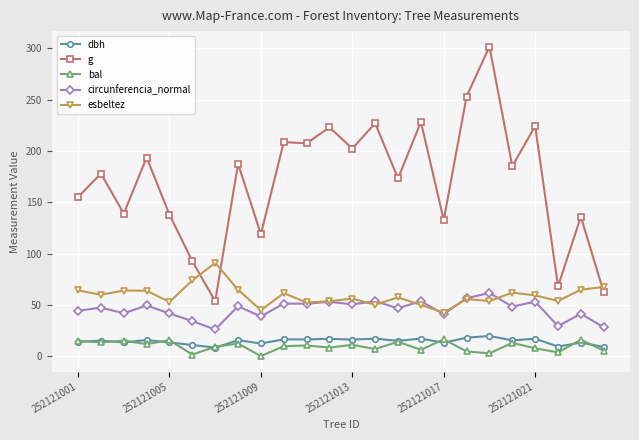

What is the difference between the second highest and second lowest values in the esbeltez series?

29.0